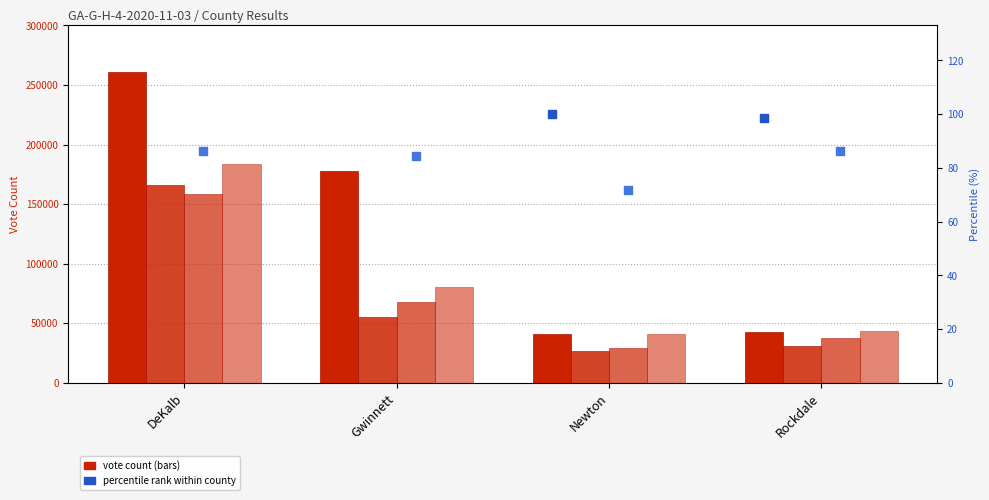

At how many categories does at least one series exceed 260118?

1